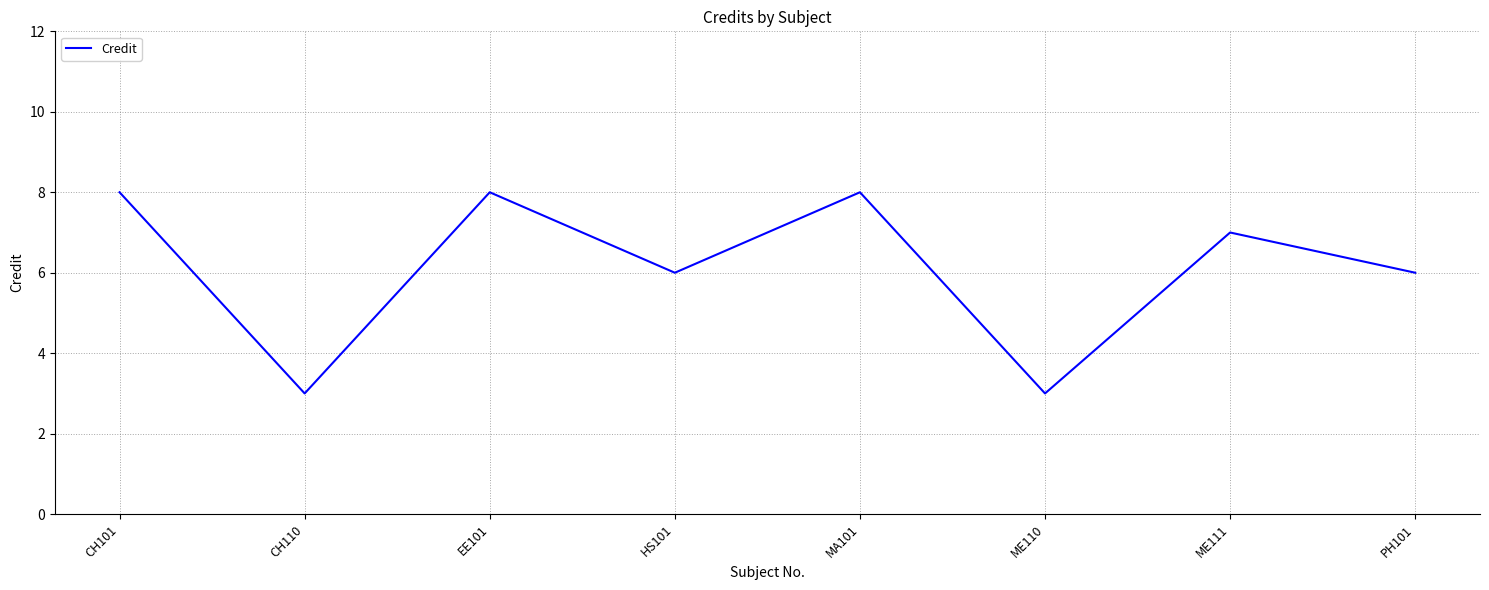

Where is the first local minimum?

CH110